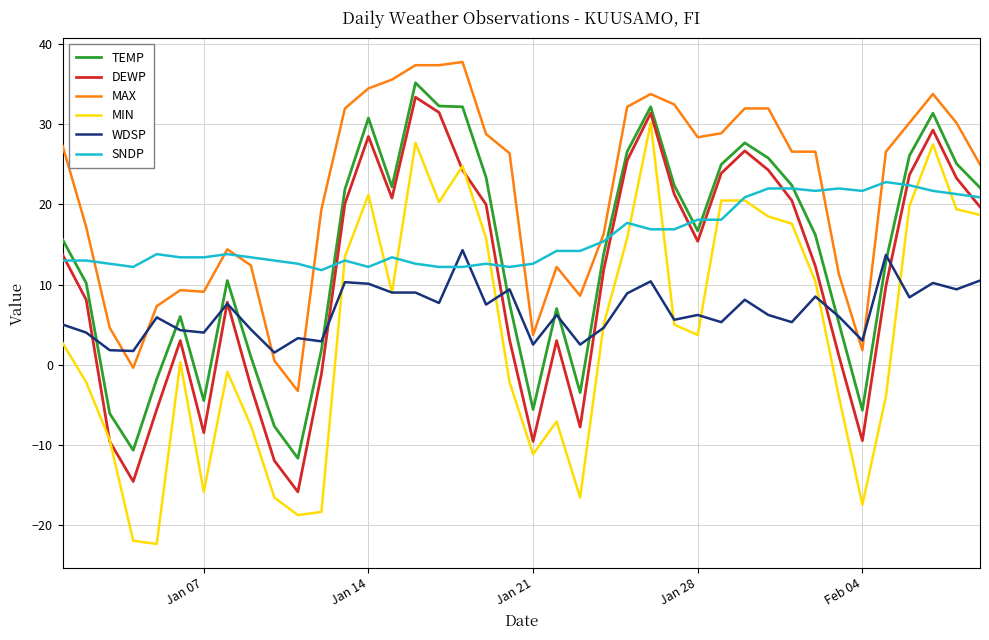

True or false: TEMP and MAX cross at least once.

False